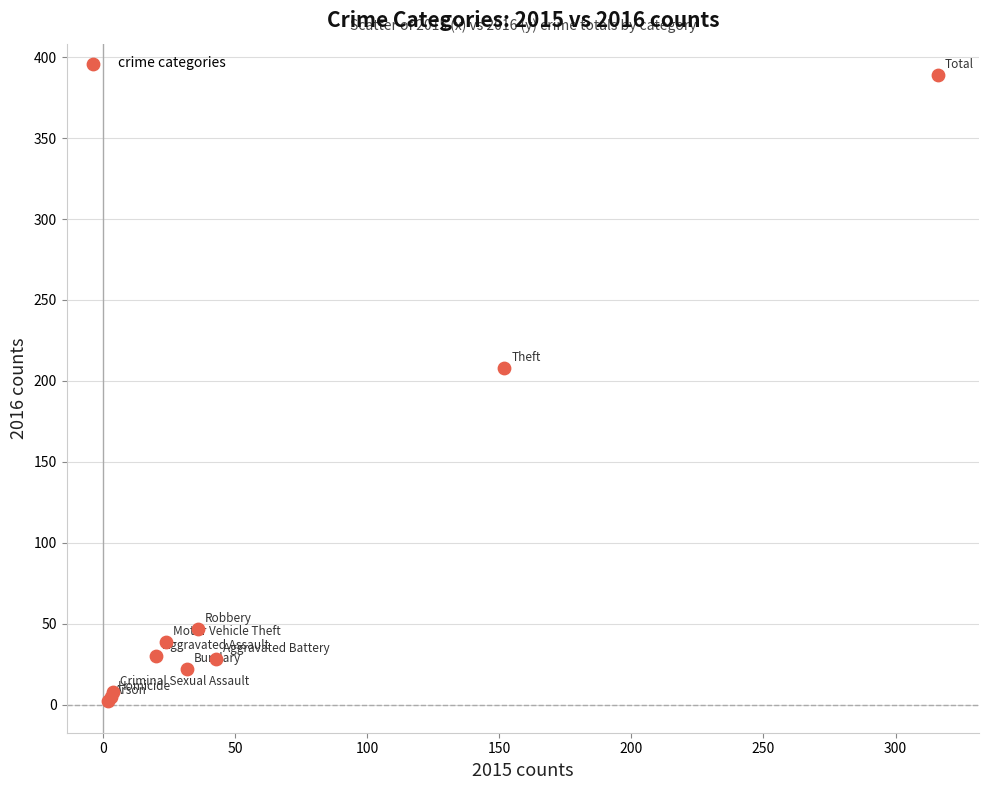

What Y value in the scatter plot is closest to 195?

208